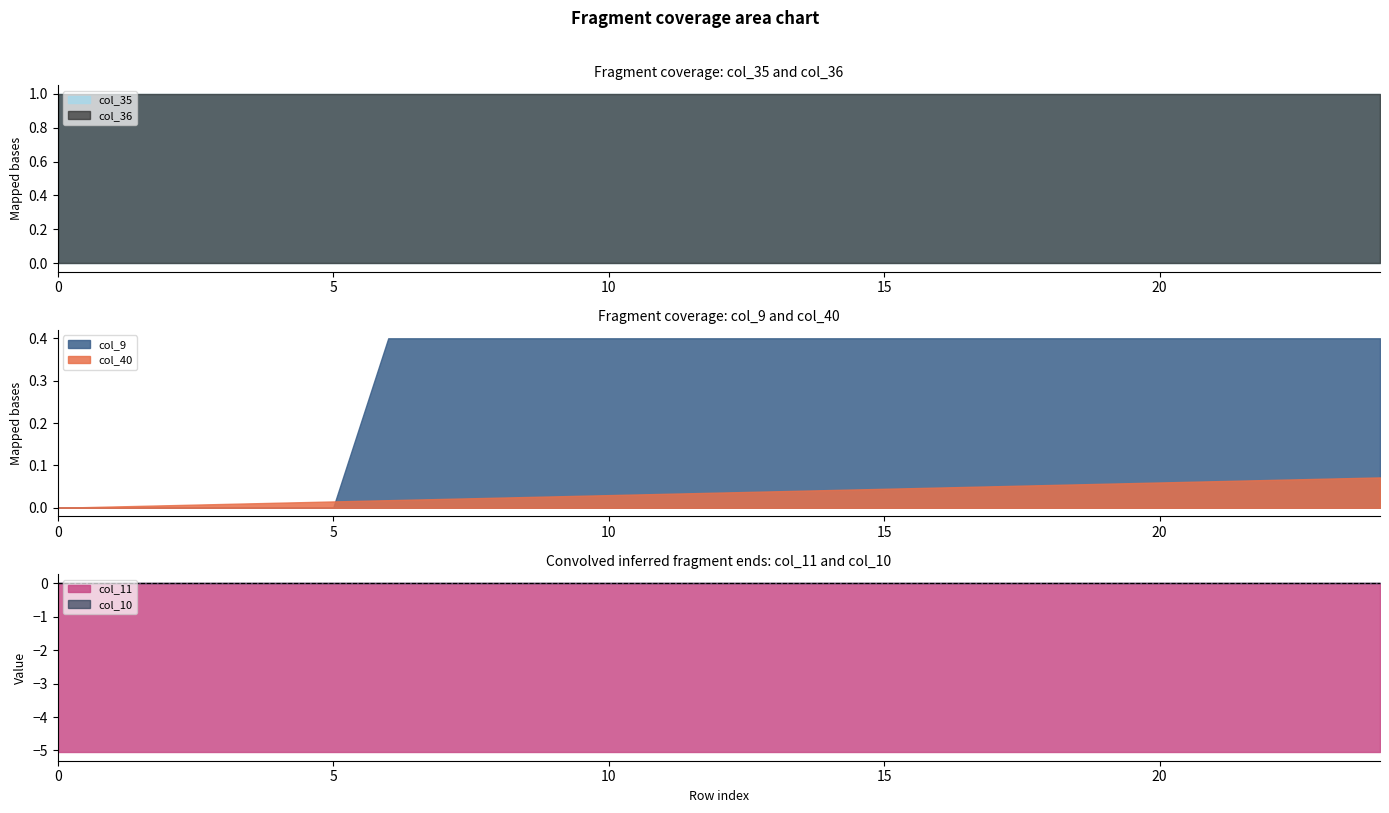

Which series has the largest range (max minus min)?

col_9